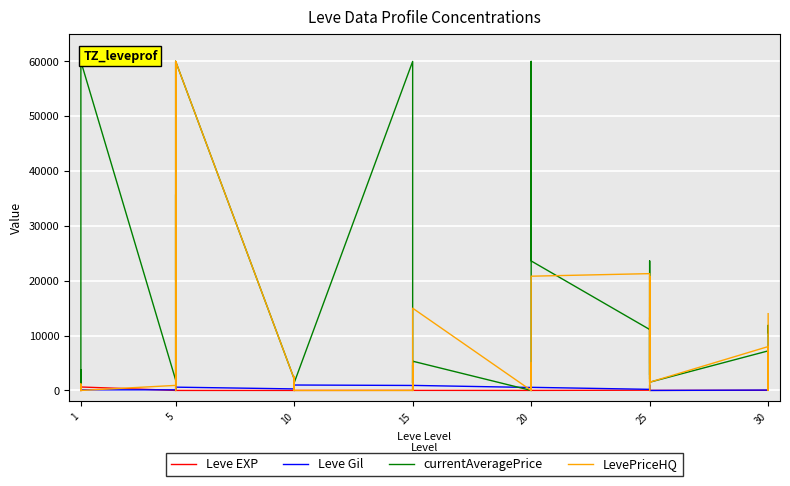

At which label is Leve Gil closest to 495?

5